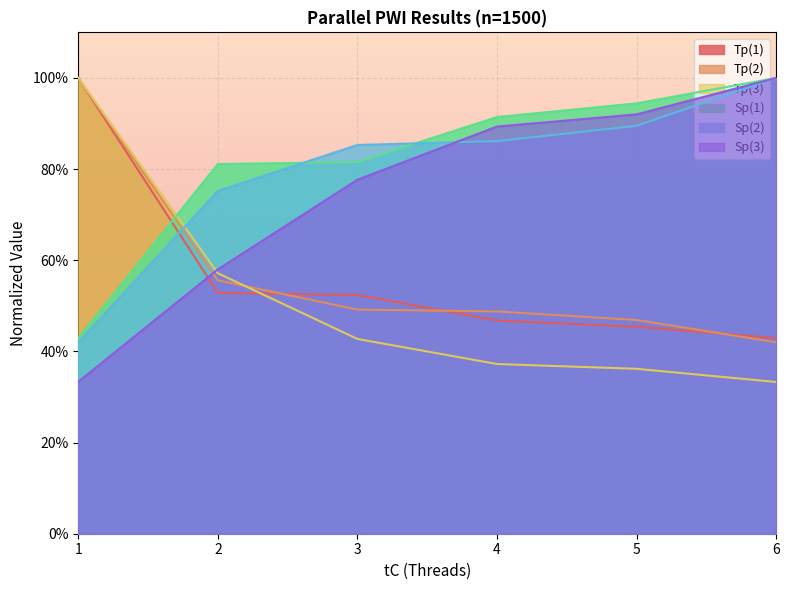

True or false: Tp(2) has more than 2 interior local peaks.

False